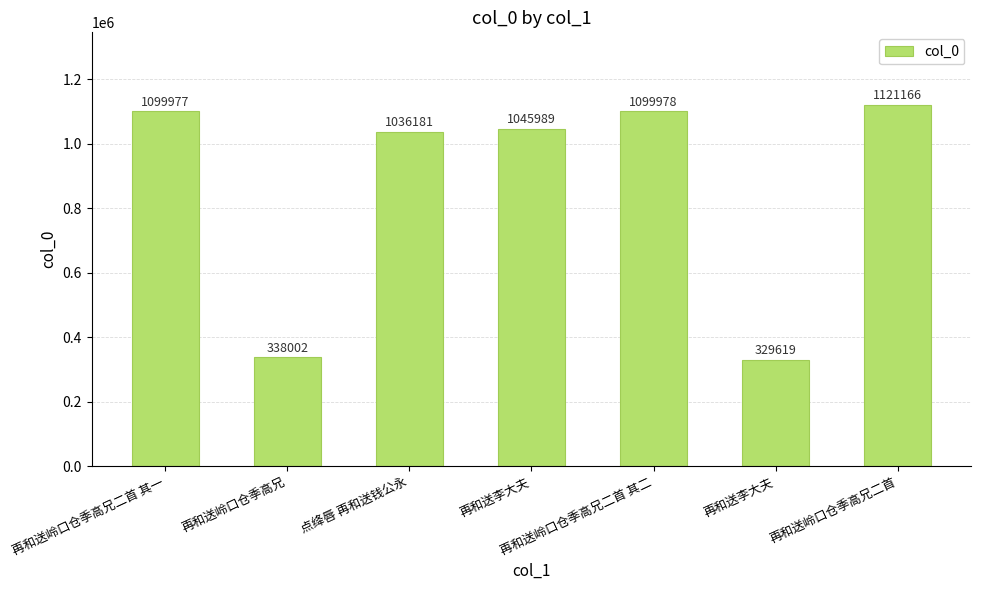

Which category has the highest value across all series?

再和送岭口仓季高兄二首